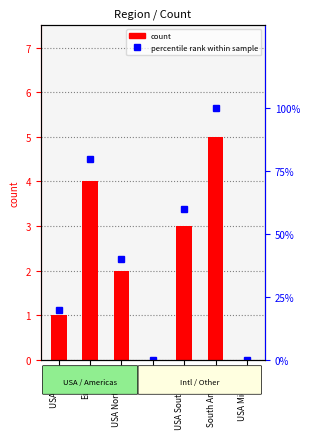

What is the label of the 5th bar from the right?

USA Northeast